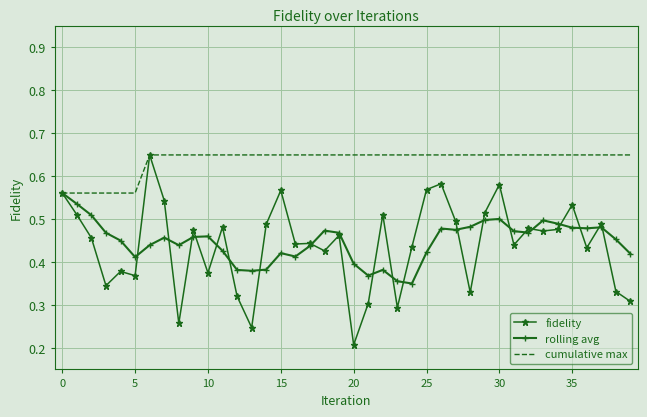

Which series has the largest range (max minus min)?

fidelity